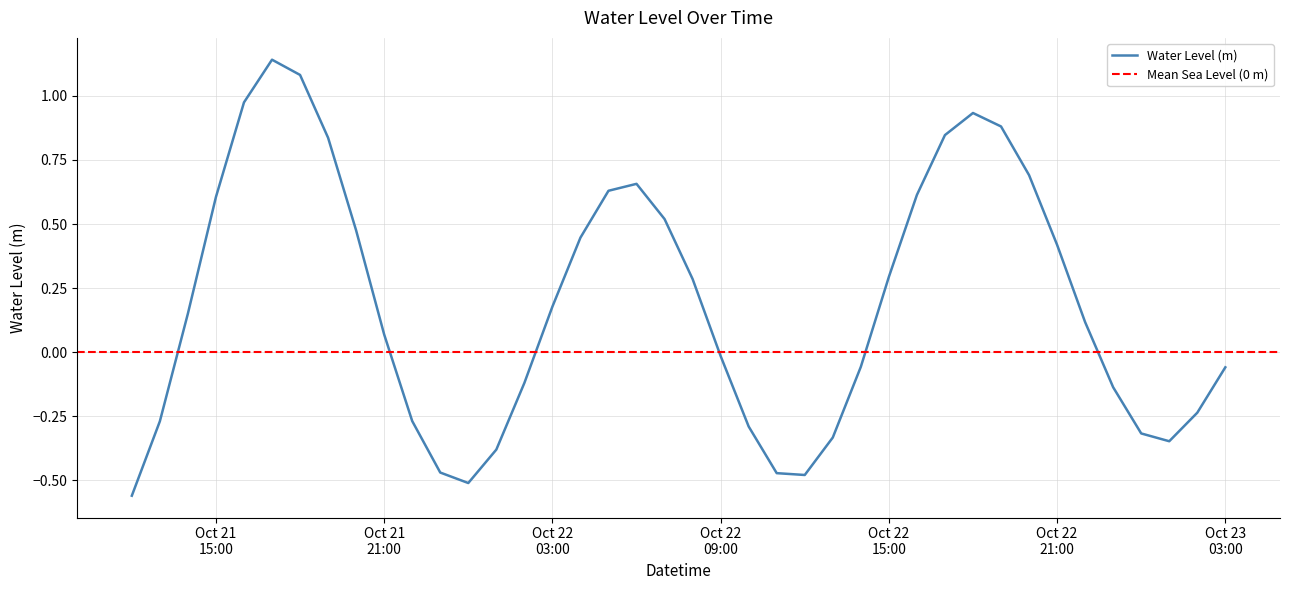

Reading right to left, list all the values displayed in this chart.

-0.1	-0.2	-0.3	-0.3	-0.1	0.1	0.4	0.7	0.9	0.9	0.8	0.6	0.3	-0.1	-0.3	-0.5	-0.5	-0.3	-0.0	0.3	0.5	0.7	0.6	0.4	0.2	-0.1	-0.4	-0.5	-0.5	-0.3	0.1	0.5	0.8	1.1	1.1	1.0	0.6	0.2	-0.3	-0.6